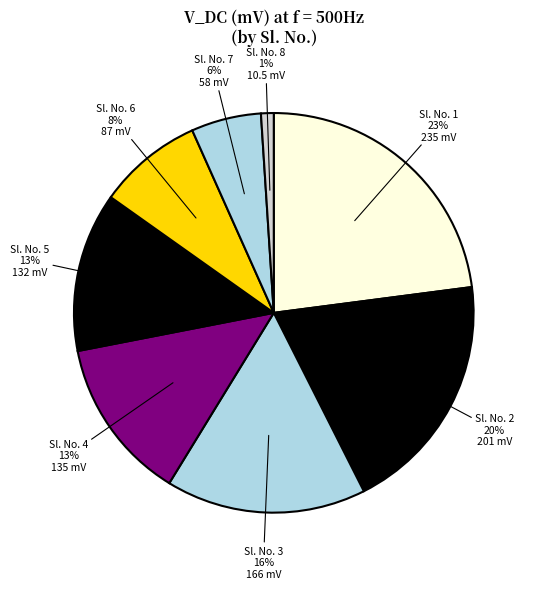

How many segments does this pie chart have?

8